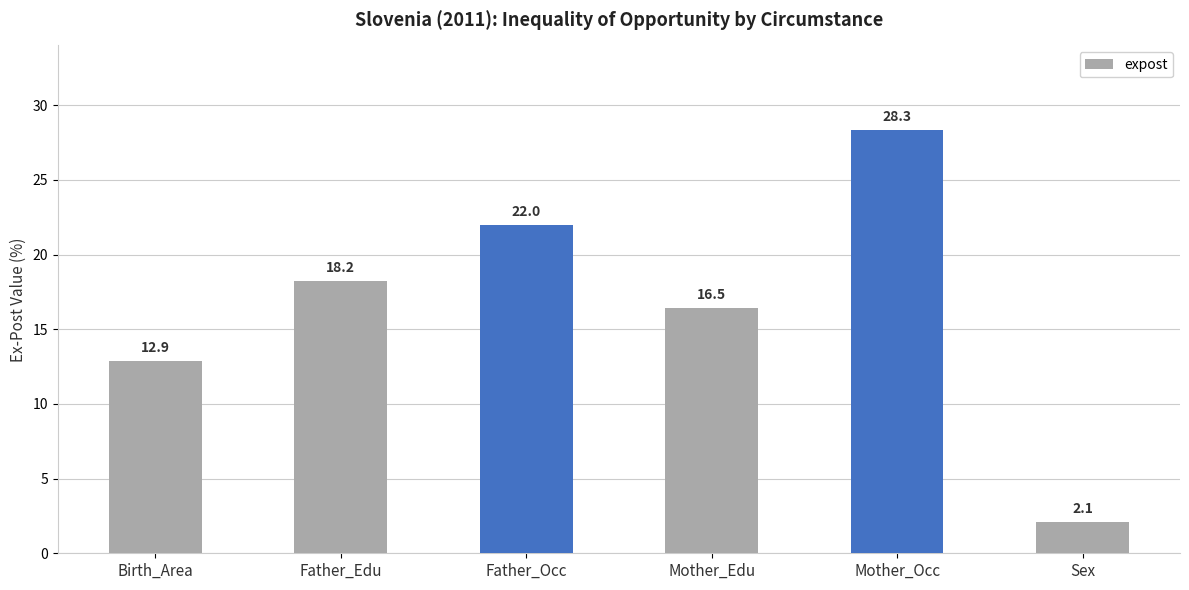

Which has a higher value, Mother_Occ or Birth_Area?

Mother_Occ